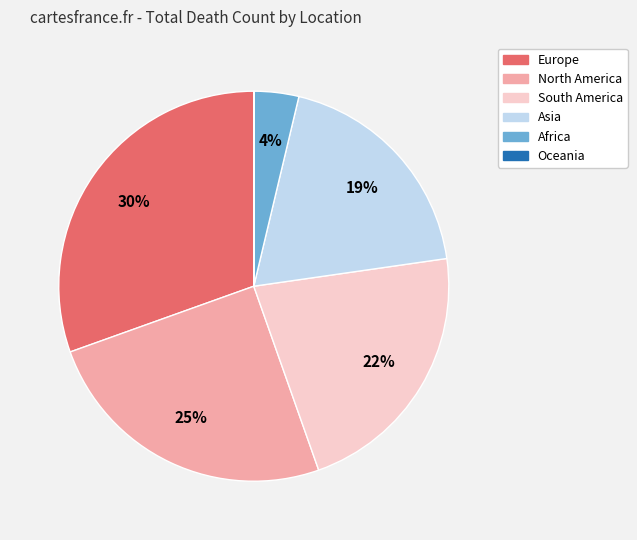

To the nearest percent, what portion does Africa represent?

4%